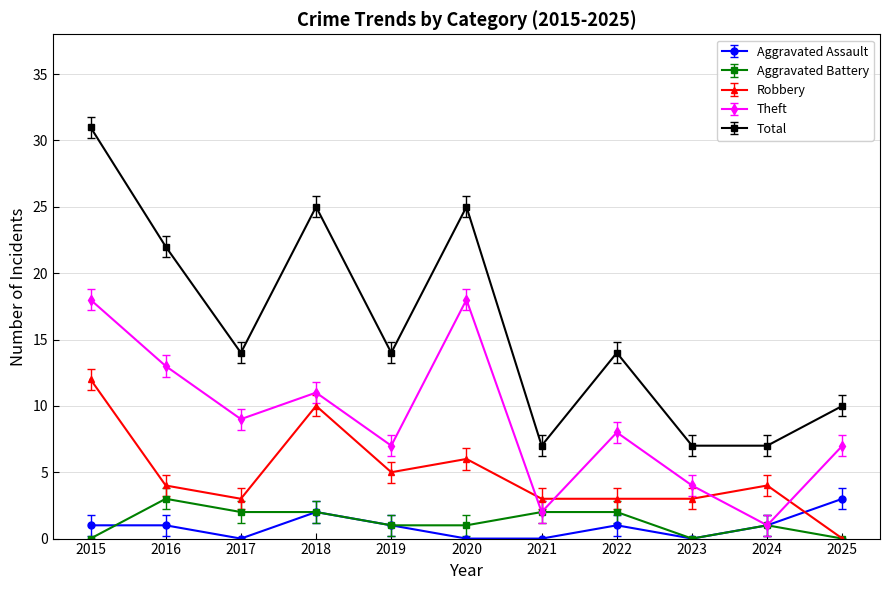

True or false: Aggravated Battery has more than 0 interior local peaks.

True